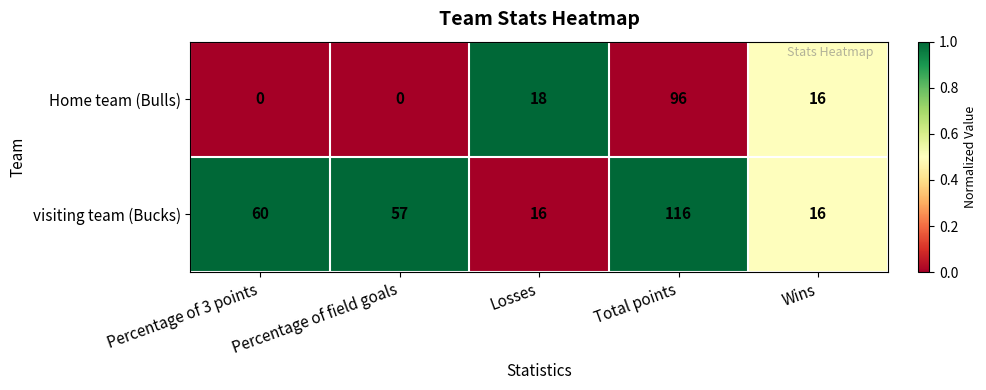

Between Percentage of field goals and Total points, which series saw the biggest shift?

Home team (Bulls)